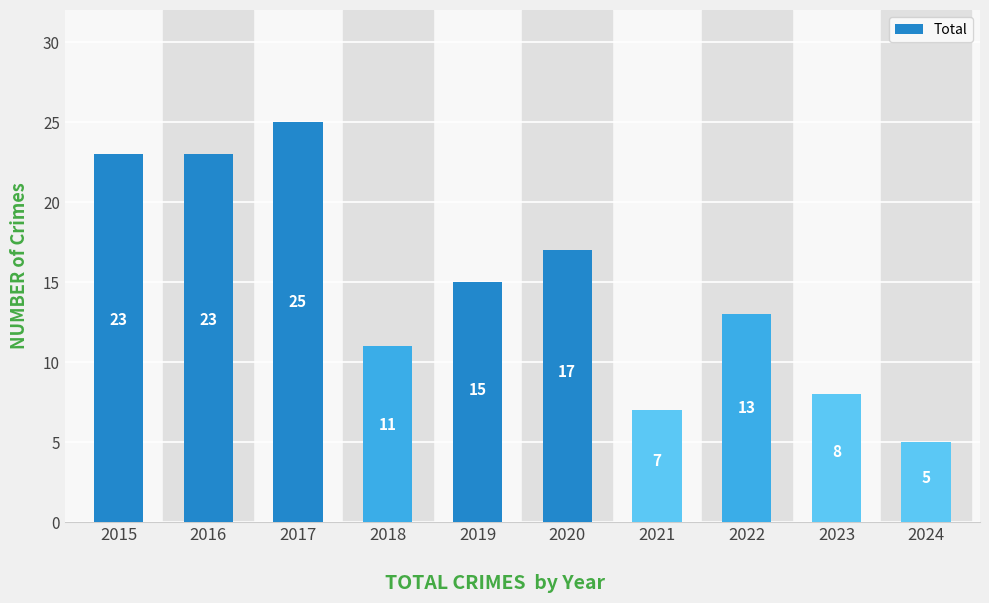

Where does the data first go above 15?

2015